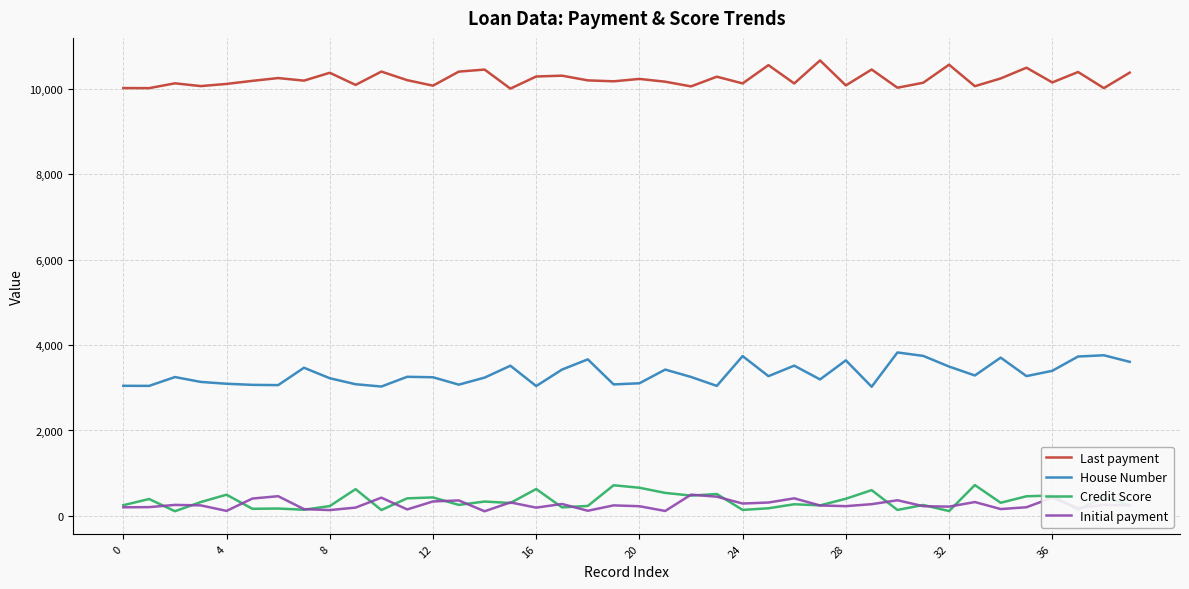

True or false: House Number and Credit Score intersect in this chart.

False